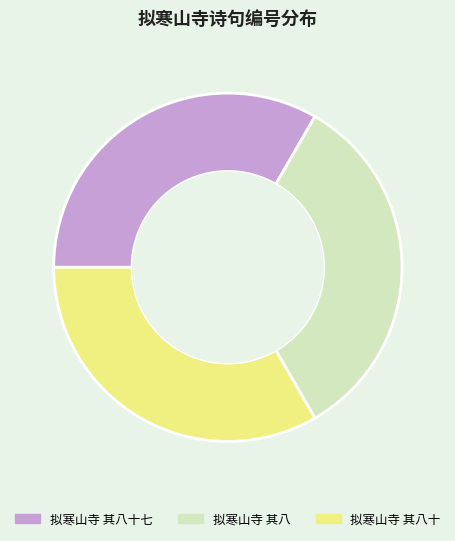

Does 拟寒山寺 其八十七 represent more than half of the total?

No